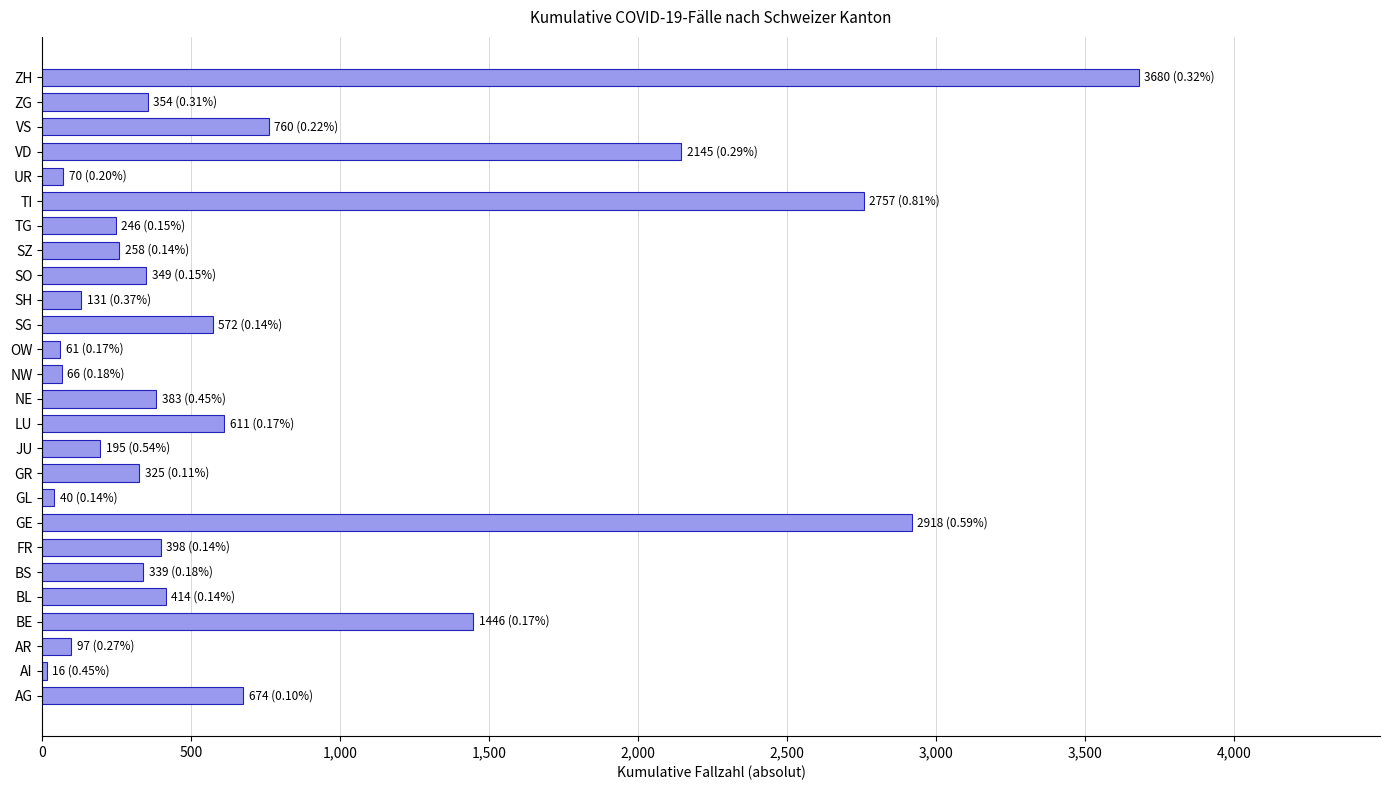

Is it true that the value at BS is 339?

True